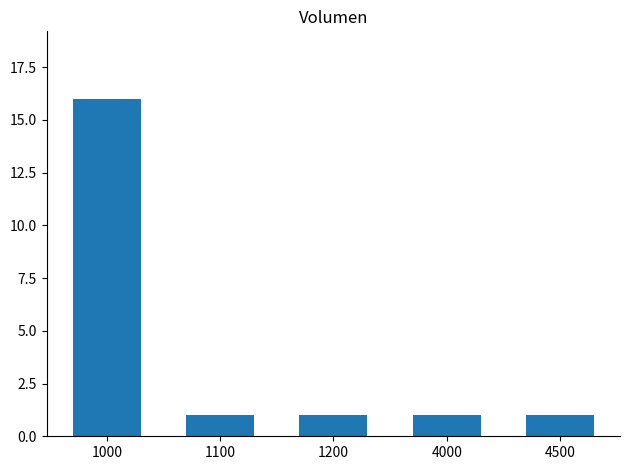

Approximately how many times larger is the value at 1000 compared to 4000?

16.0